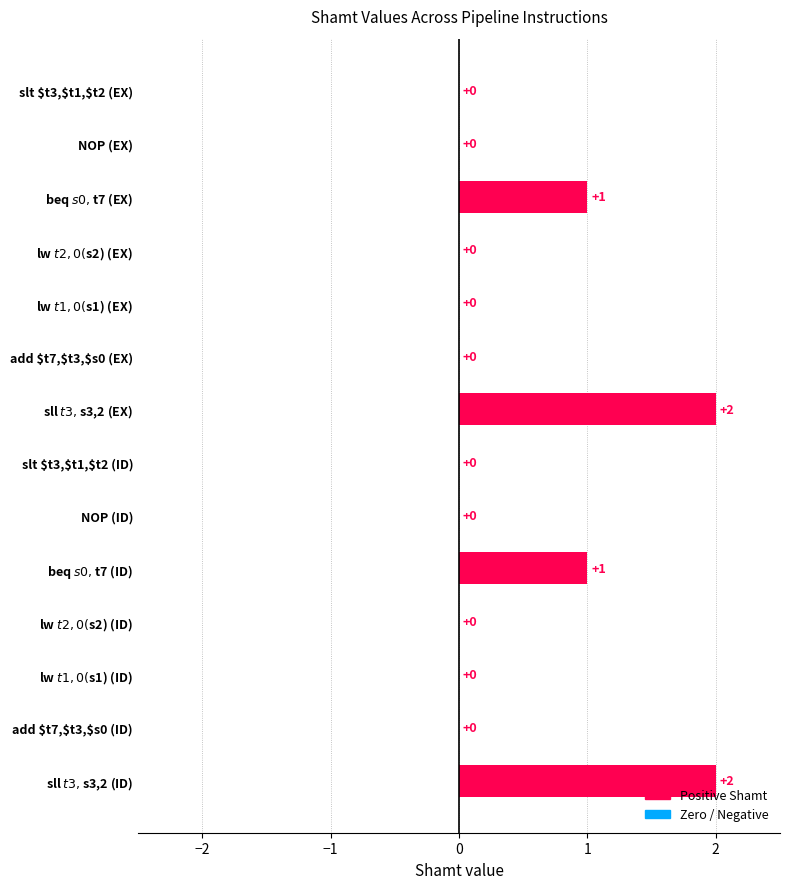

How many values are between 0 and 1?

12